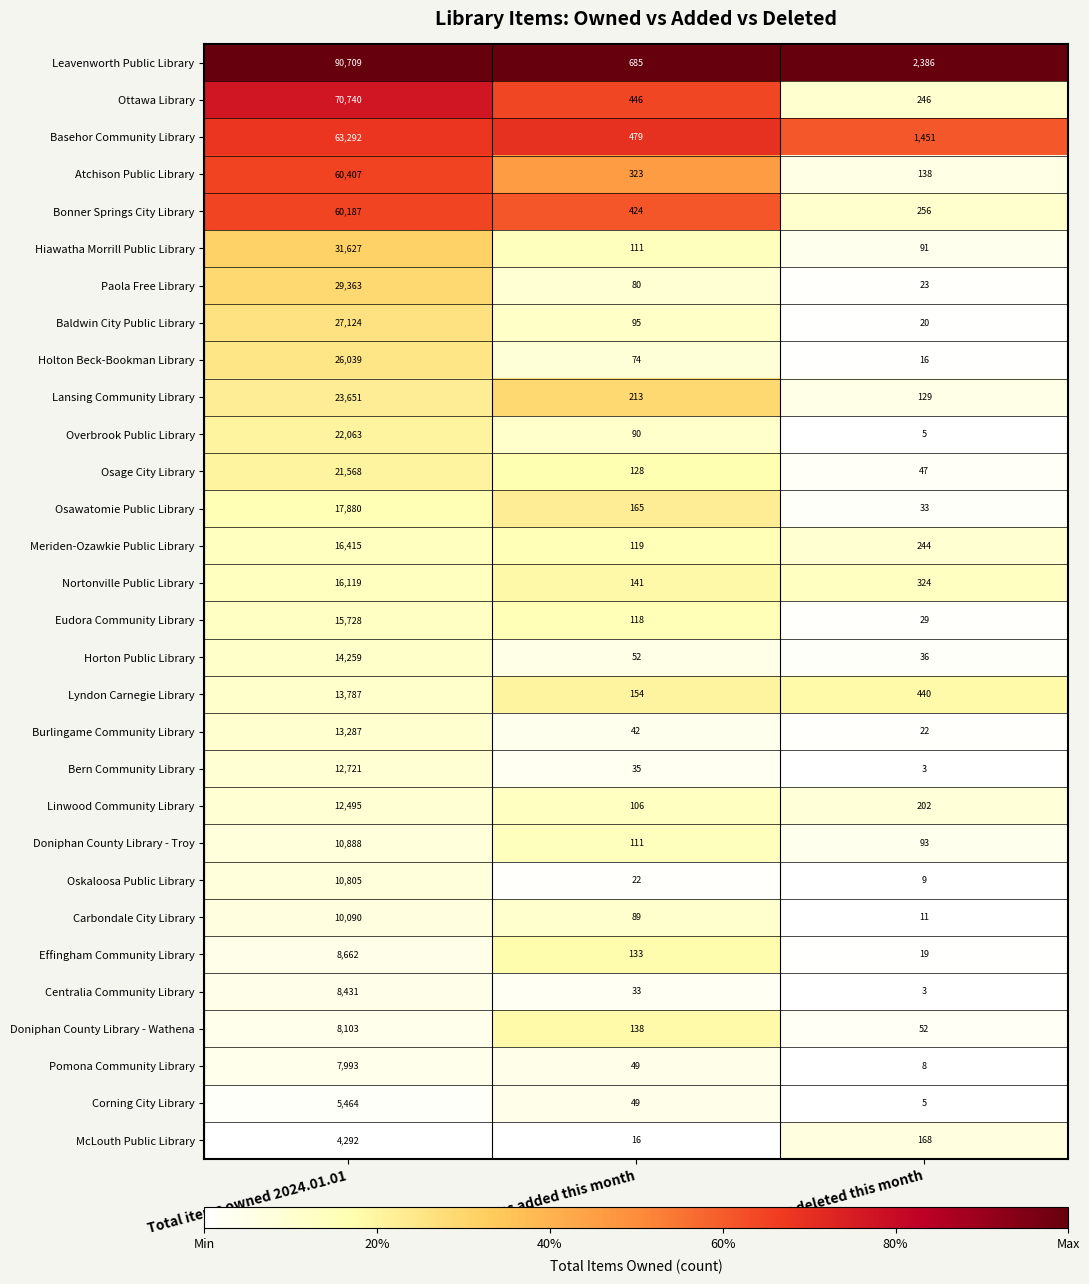

What is the spread (max minus min) of values at Items deleted this month?

2383